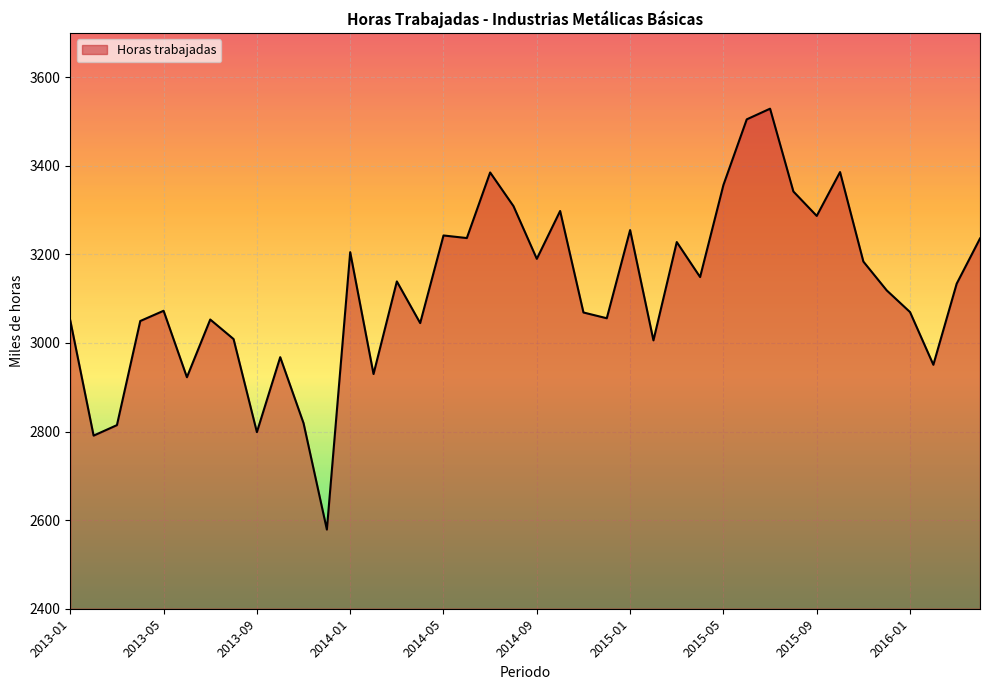

What is the sum of all values?

124763.5